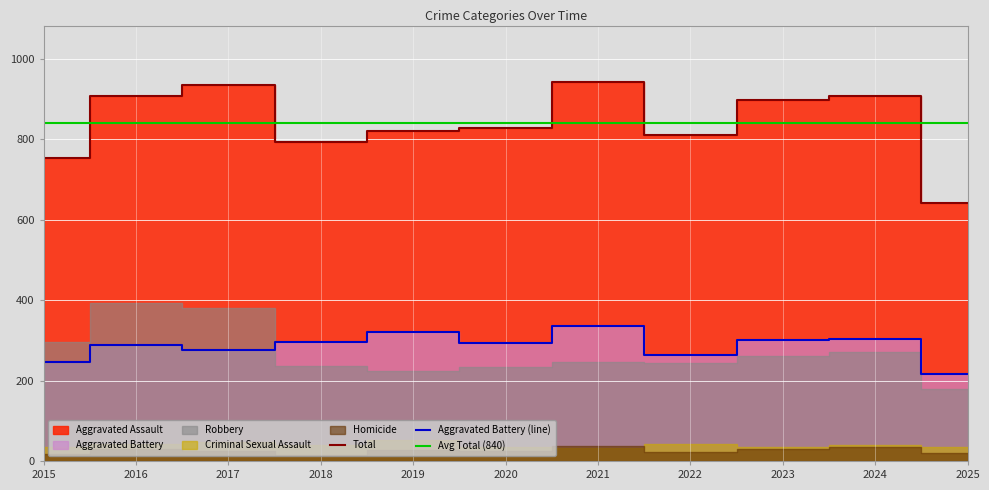

Reading right to left, what are all the values shown in this chart?

Aggravated Assault: 194	258	272	239	292	242	197	206	207	154	160
Aggravated Battery: 217	304	300	263	335	293	321	296	277	288	246
Criminal Sexual Assault: 35	40	34	42	33	36	51	40	47	43	34
Homicide: 19	34	31	23	37	24	27	15	24	29	17
Robbery: 178	272	261	243	245	233	224	237	381	394	297